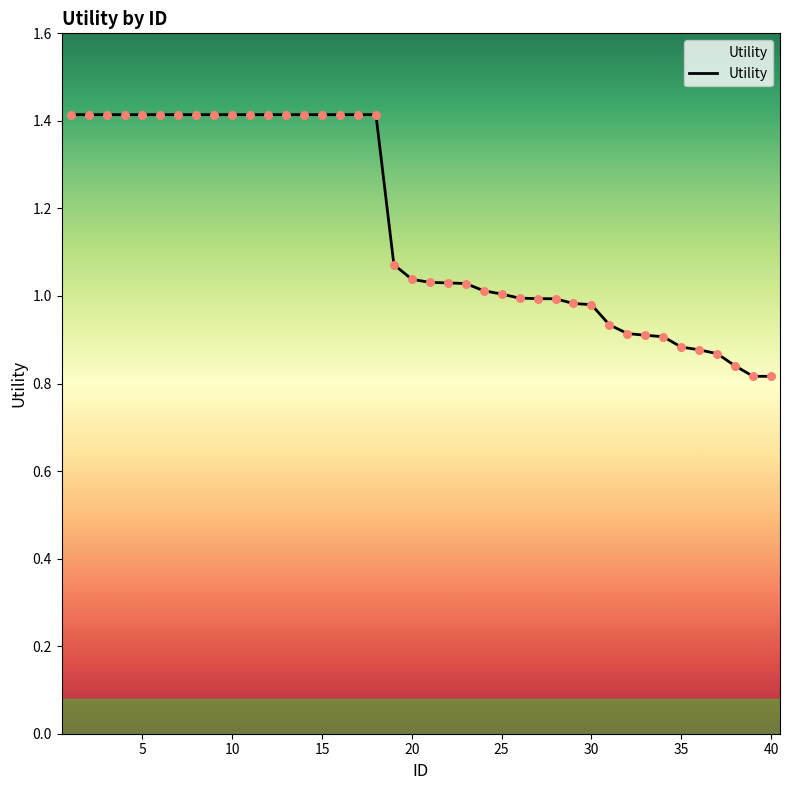

What is the greatest value displayed?

1.4